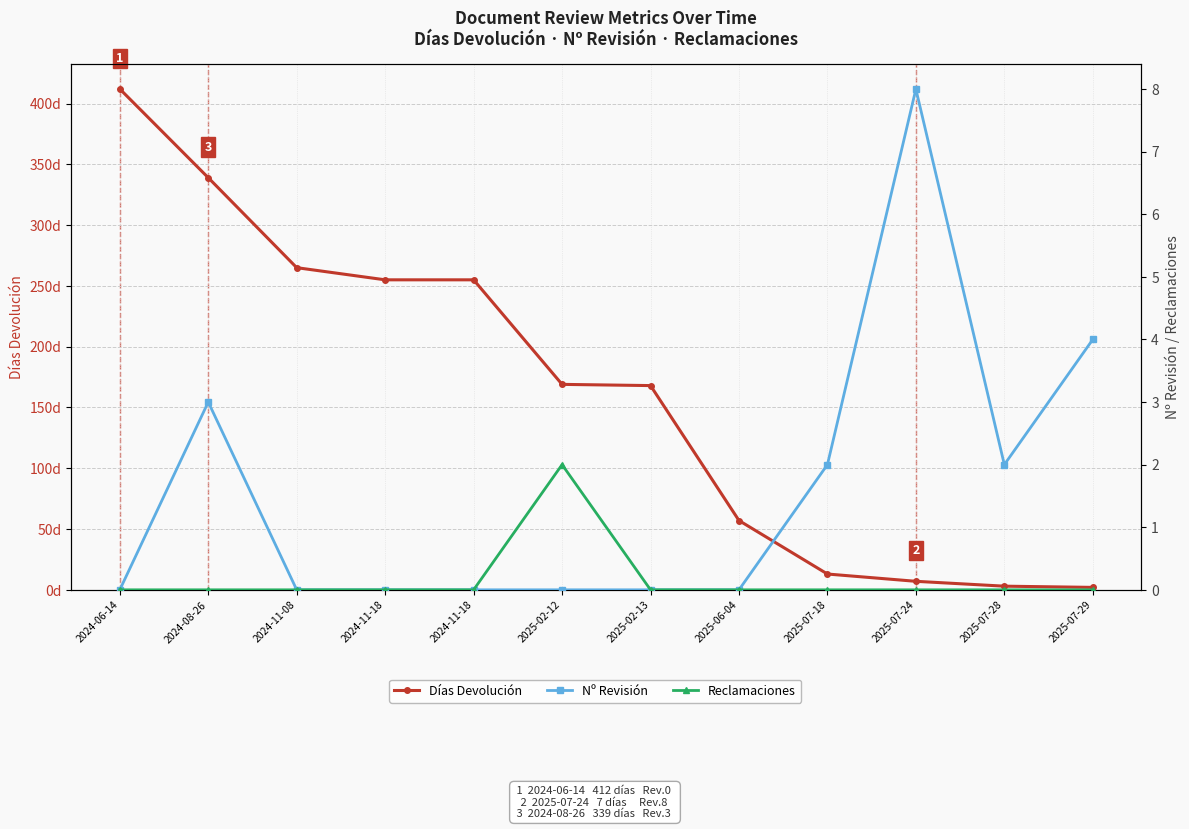

Is the value of Días Devolución at 2024-06-14 greater than the value of Nº Revisión at 2024-11-18?

Yes